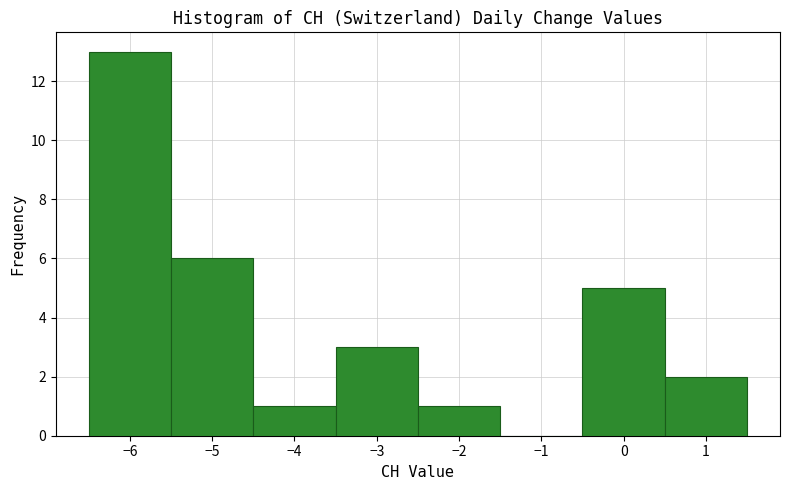

Reading left to right, list every bar in this chart as the range it spans on the x-axis followed by its height. The values are not printed on the chart, so give them approximately, as read against the axis.

-6.5 to -5.5: 13
-5.5 to -4.5: 6
-4.5 to -3.5: 1
-3.5 to -2.5: 3
-2.5 to -1.5: 1
-1.5 to -0.5: 0
-0.5 to 0.5: 5
0.5 to 1.5: 2